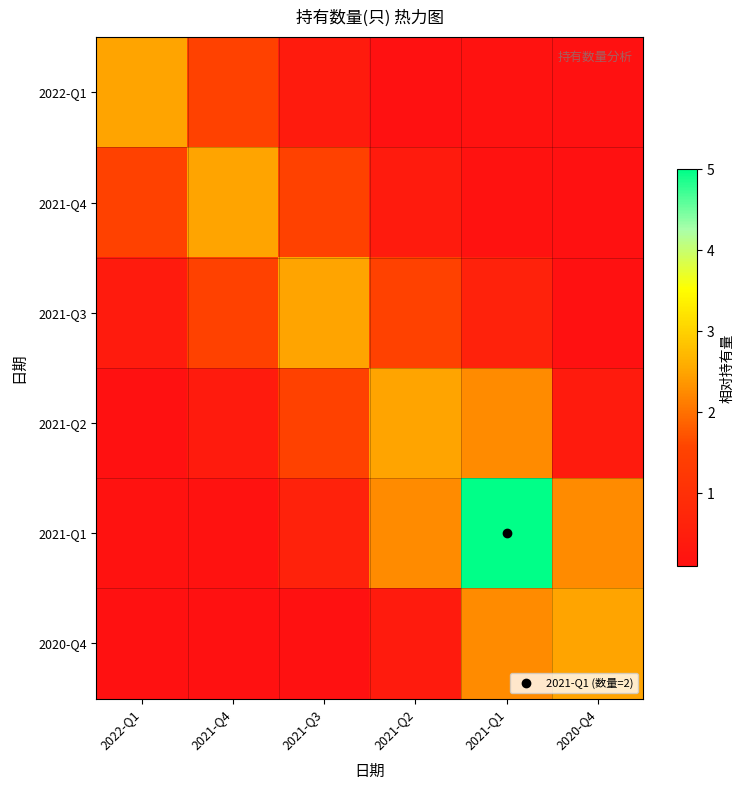

At which category is the sum across all series the highest?

2021-Q1